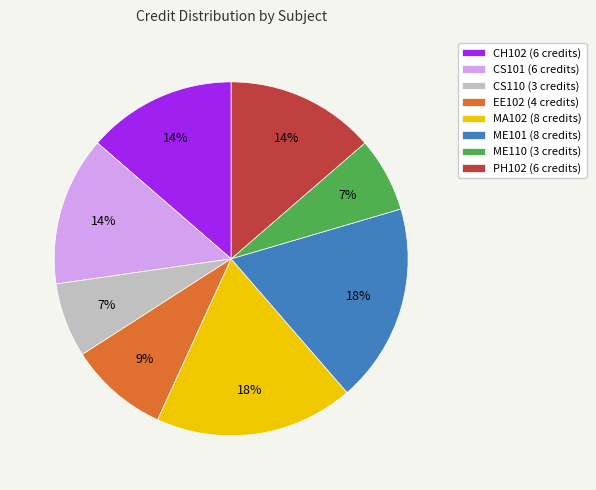

Do PH102 and ME101 together represent more than half of the pie?

No